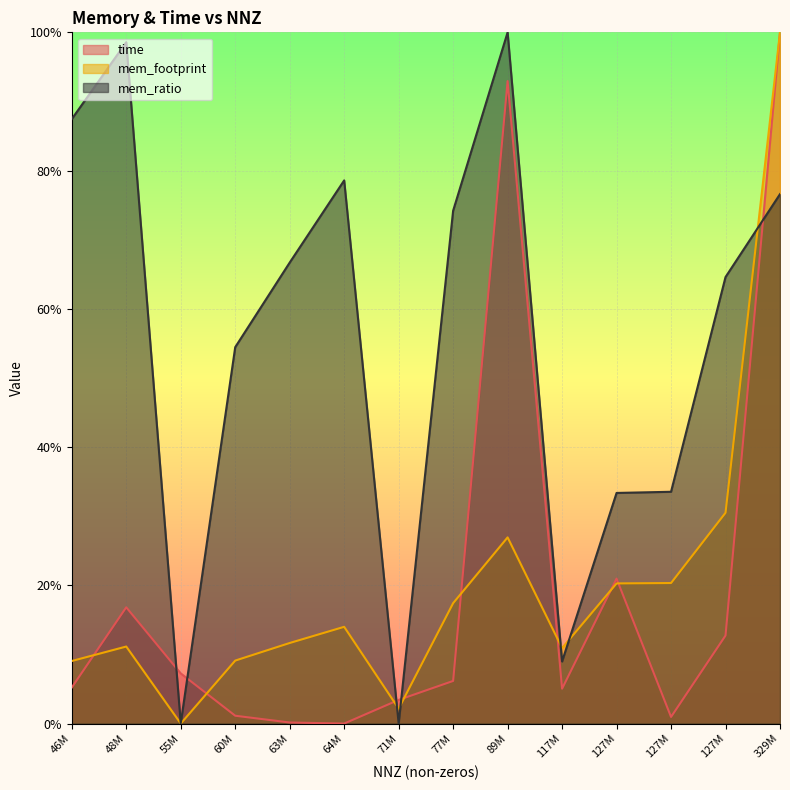

How many values in time are above zero?

13